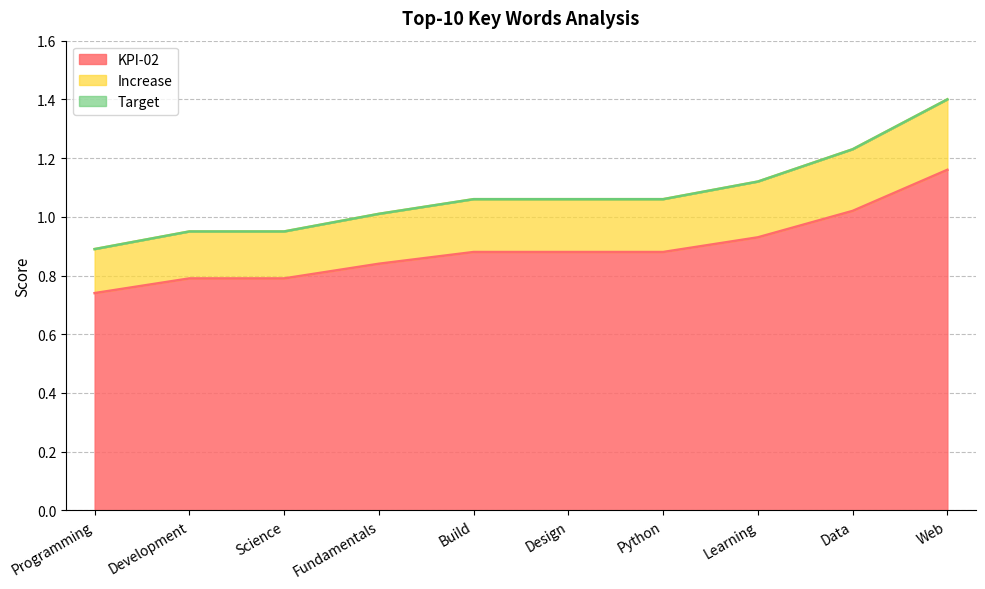

What is the approximate value of KPI-02 at Python?

0.9